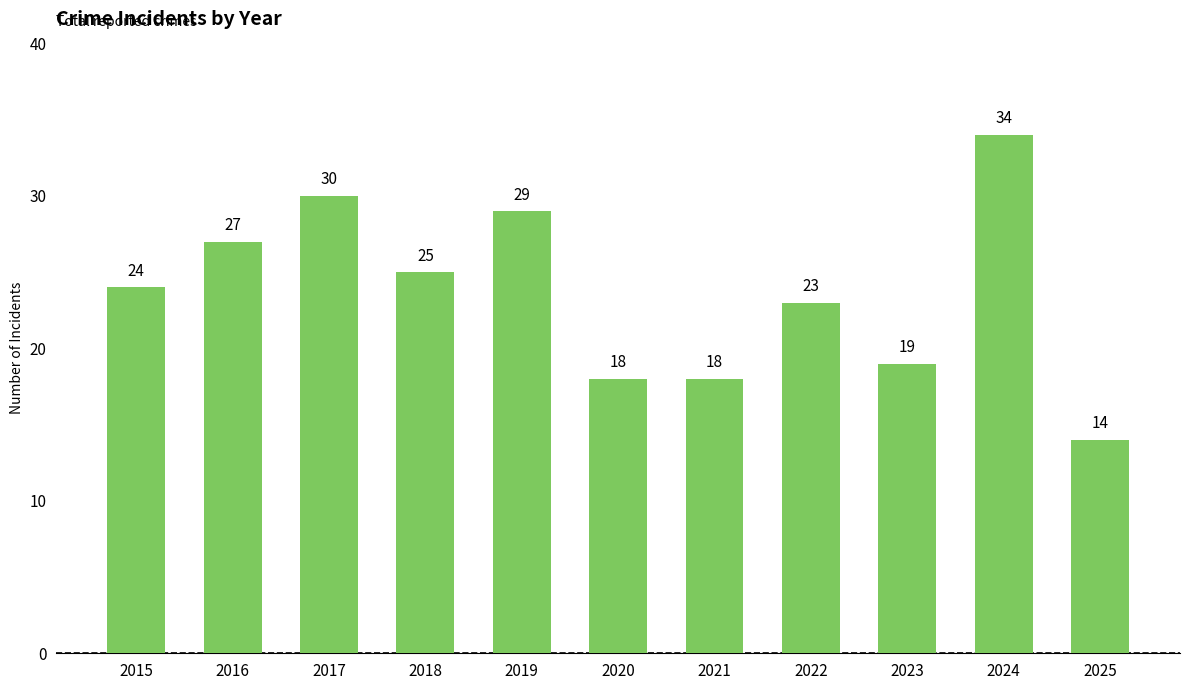

What is the approximate value at 2025?

14